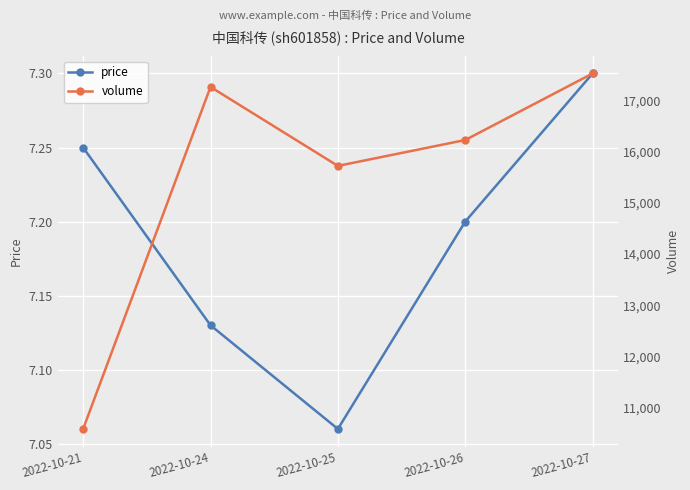

Where is the first local maximum for volume?

2022-10-24